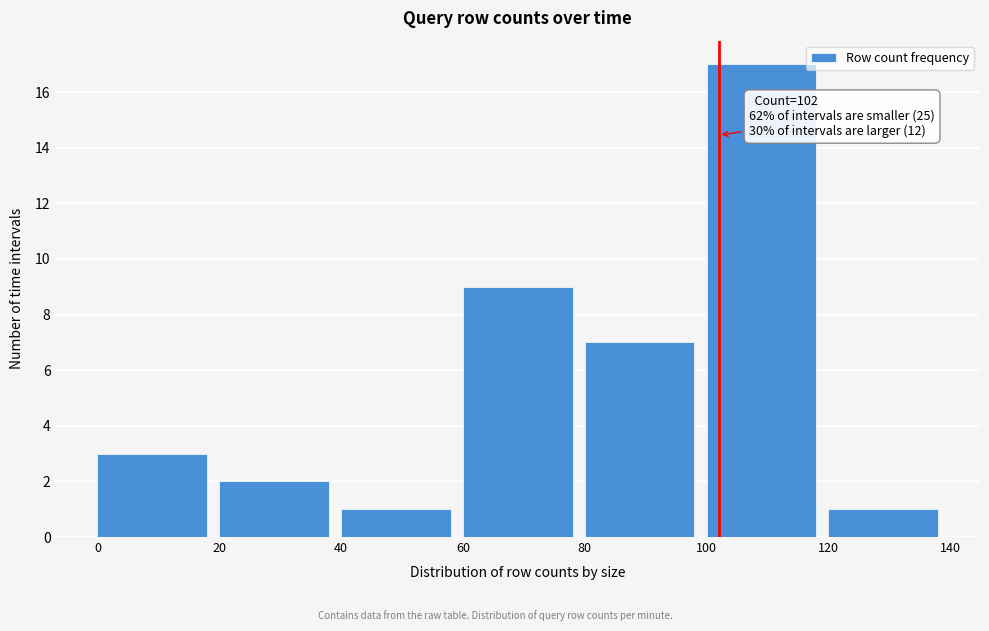

Which range on the x-axis has the tallest bar?

100 to 120